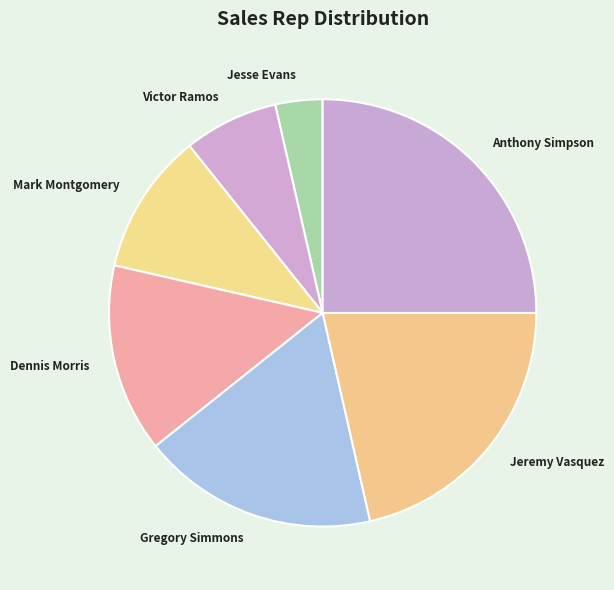

Combined, do Victor Ramos and Anthony Simpson account for over 50%?

No